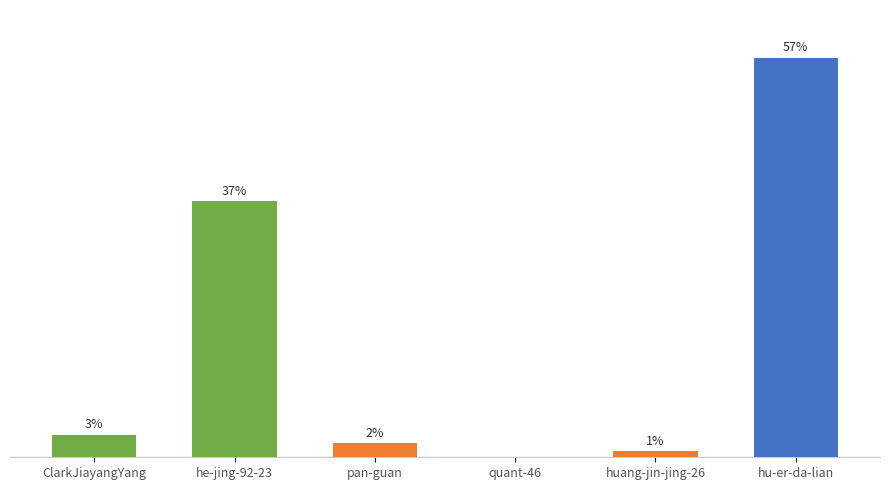

How many bars are there in total?

6